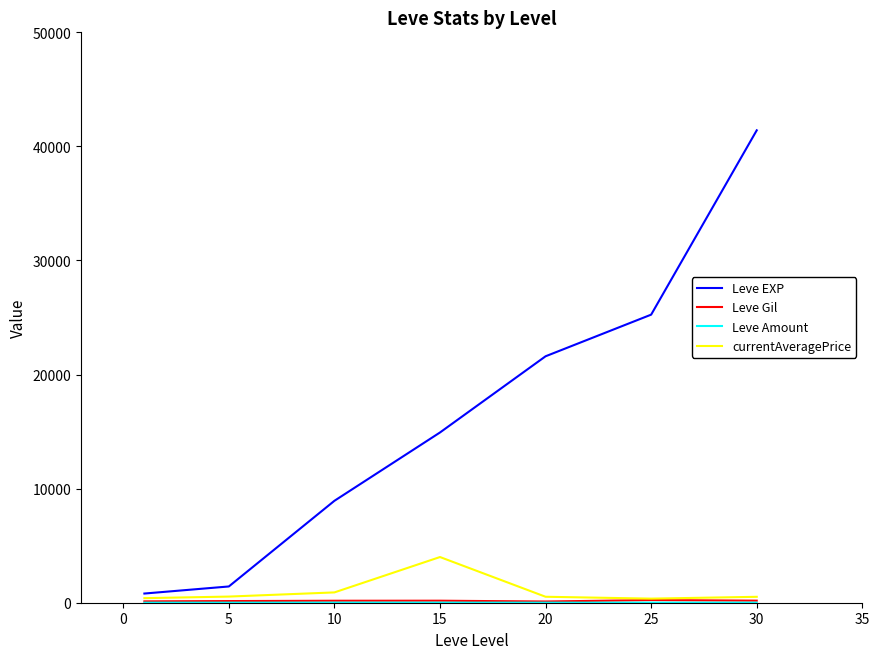

Which series has the largest total across all categories?

Leve EXP